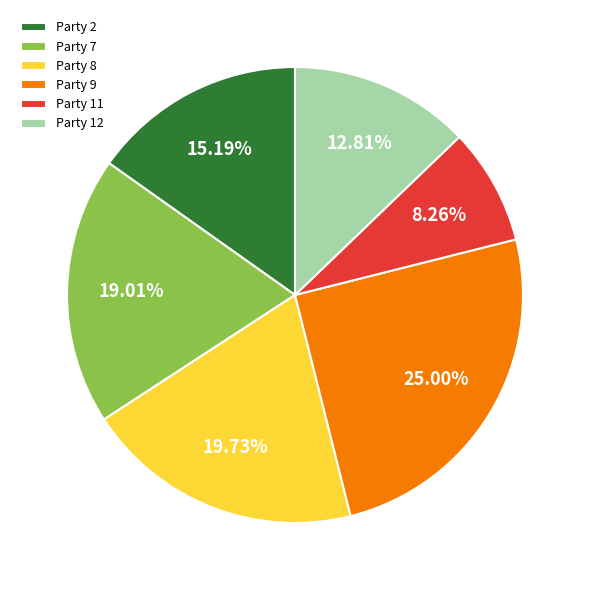

The Party 11 slice represents 8% of the pie. True or false?

True